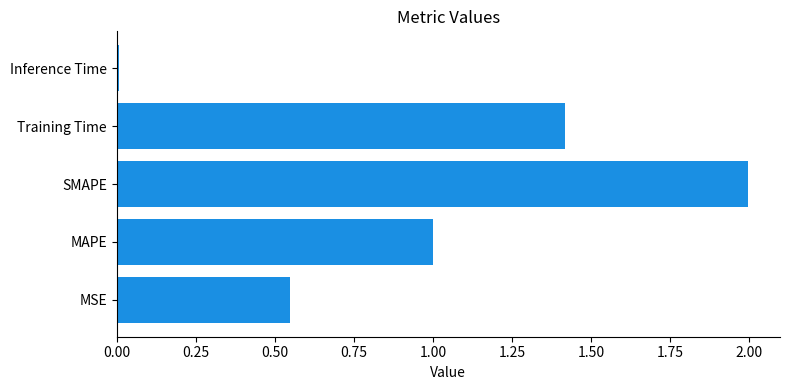

Which has a higher value, Inference Time or MAPE?

MAPE